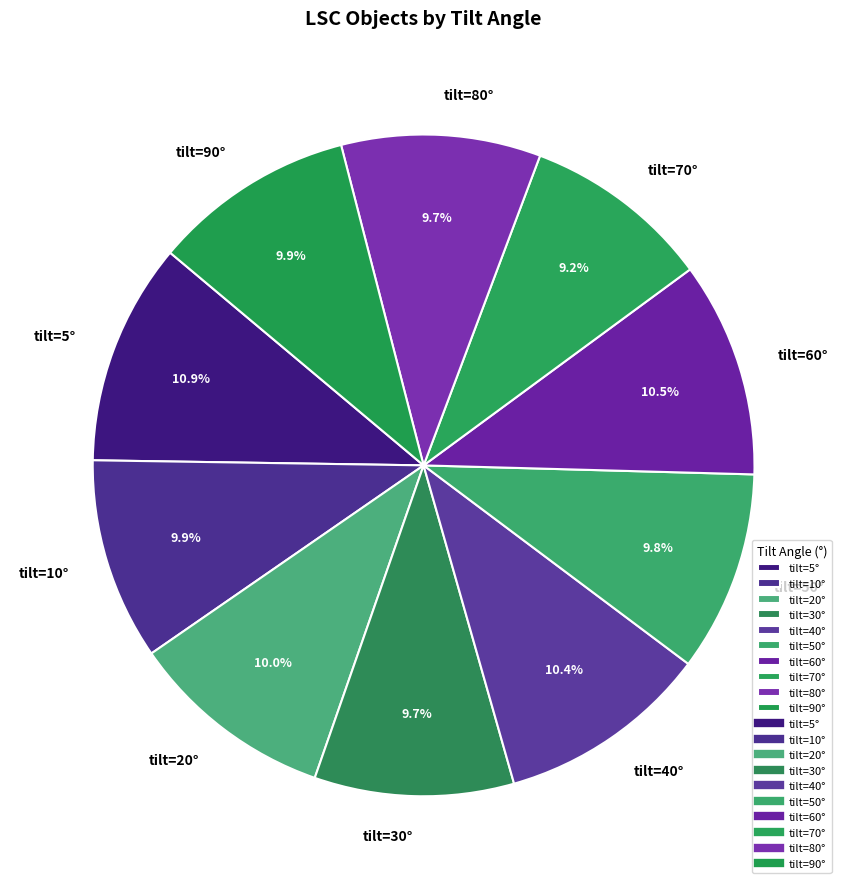

What is the smallest slice in the pie chart?

tilt=70°